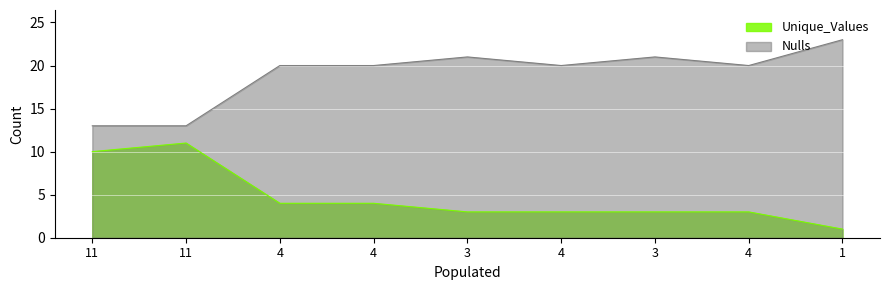

Which category has the lowest value in the Nulls series?

11